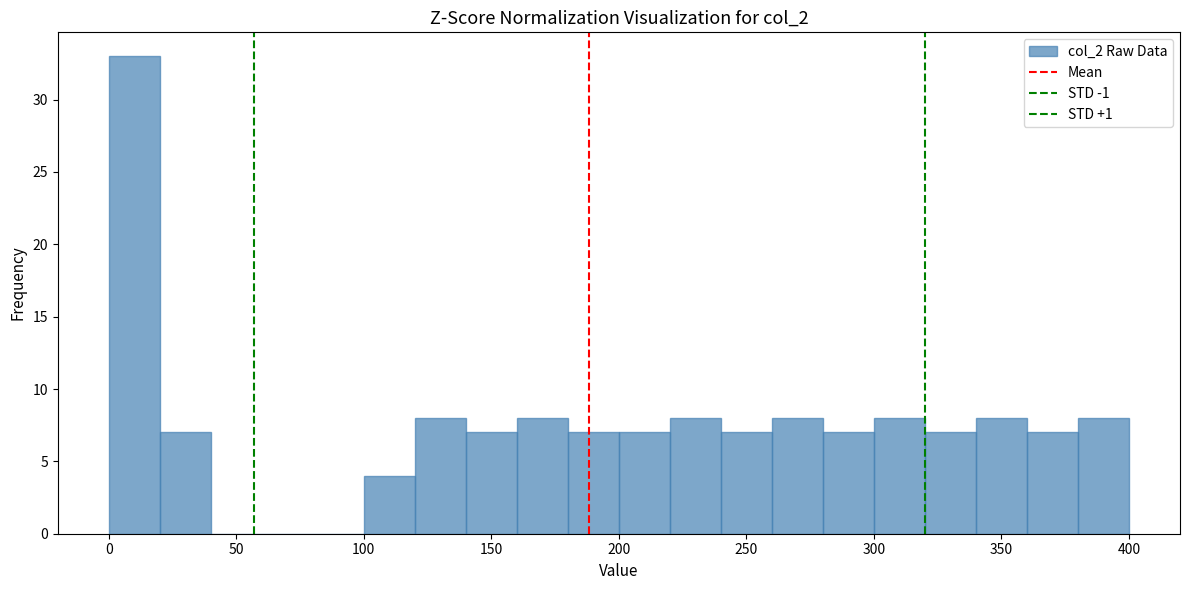

Reading left to right, transcribe this chart: for each bar, give the range it covers on the x-axis and its height. The values are not printed on the chart, so give them approximately, as read against the axis.

0 to 20: 33
20 to 40: 7
40 to 60: 0
60 to 80: 0
80 to 100: 0
100 to 120: 4
120 to 140: 8
140 to 160: 7
160 to 180: 8
180 to 200: 7
200 to 220: 7
220 to 240: 8
240 to 260: 7
260 to 280: 8
280 to 300: 7
300 to 320: 8
320 to 340: 7
340 to 360: 8
360 to 380: 7
380 to 400: 8